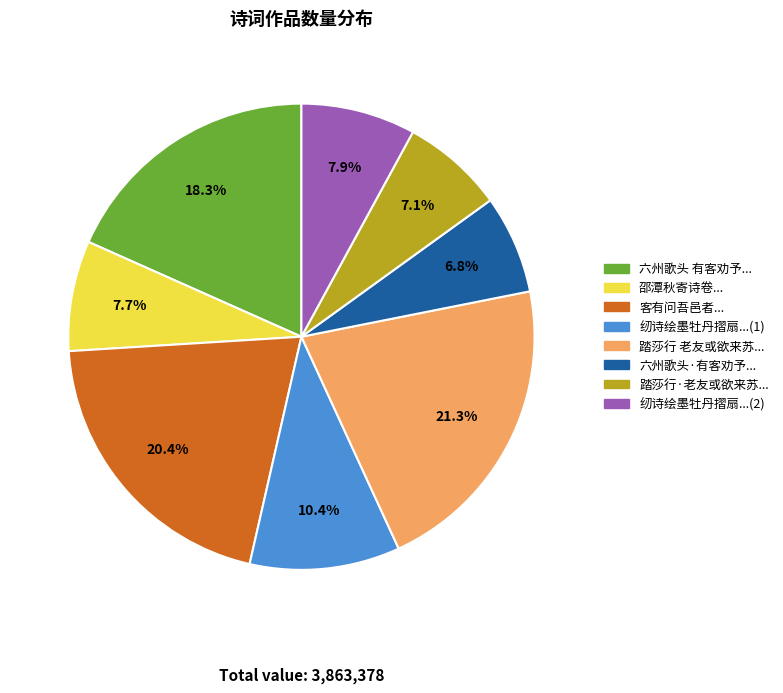

Is there any slice that represents more than half of the pie?

No